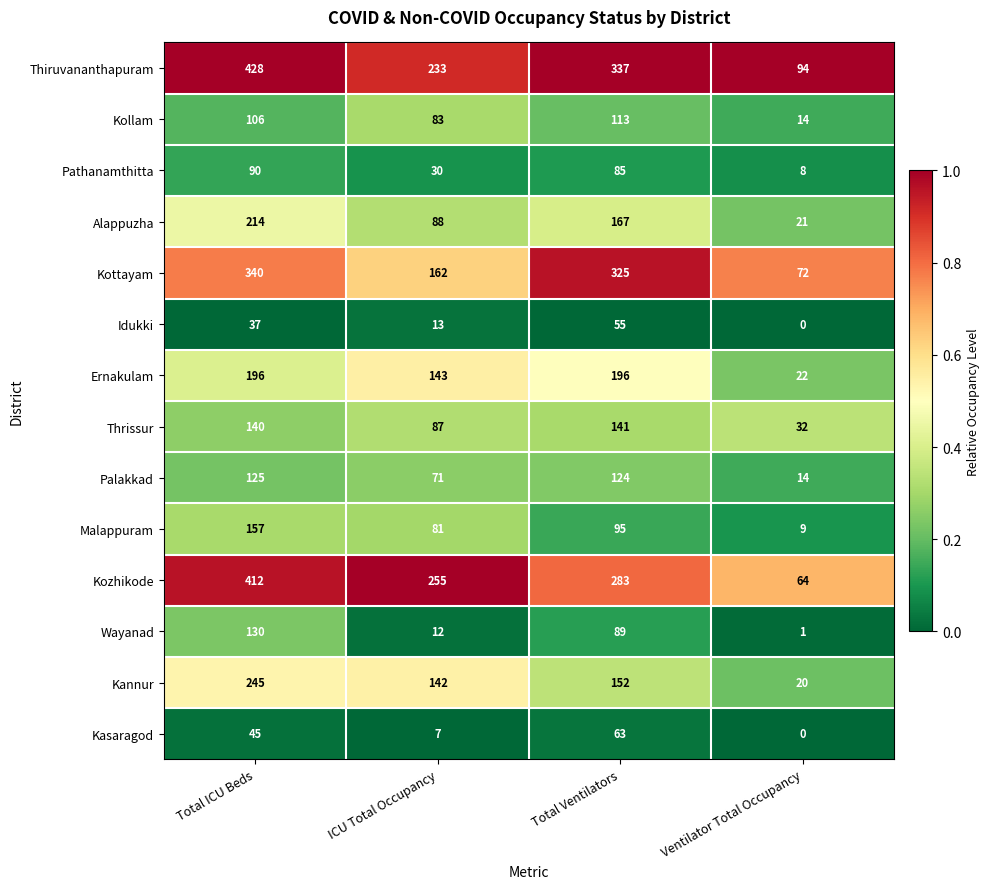

How many categories are shown in the chart?

4